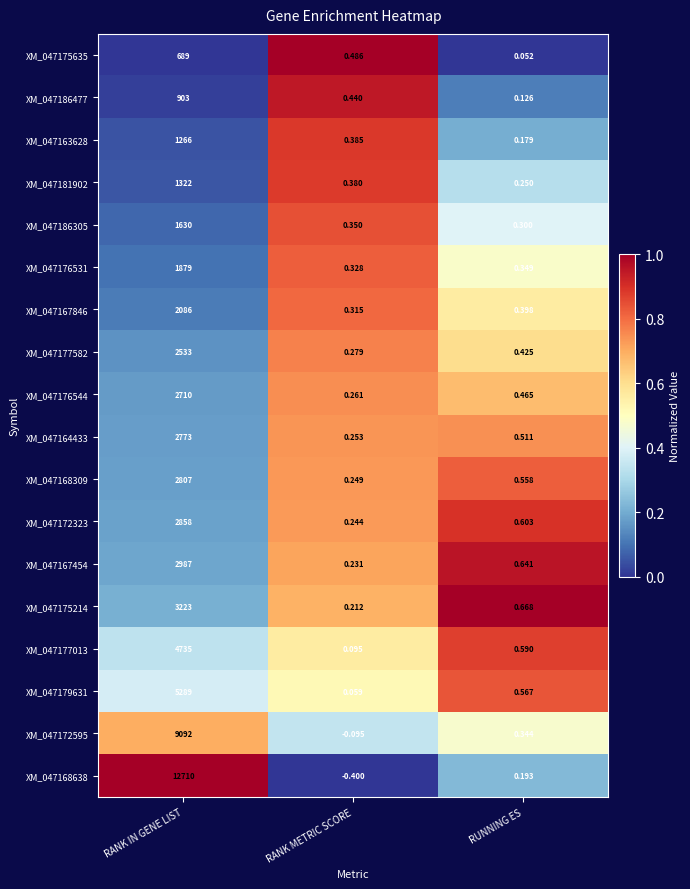

Which category has the highest value in the XM_047175635 series?

RANK IN GENE LIST